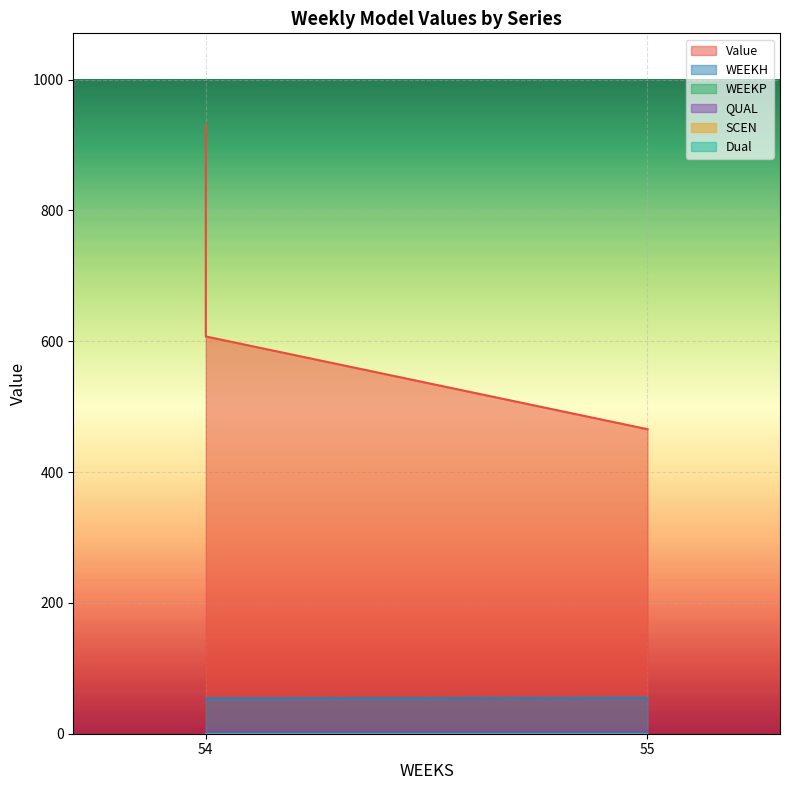

What are all the series names shown in the legend?

Value, WEEKH, WEEKP, QUAL, SCEN, Dual